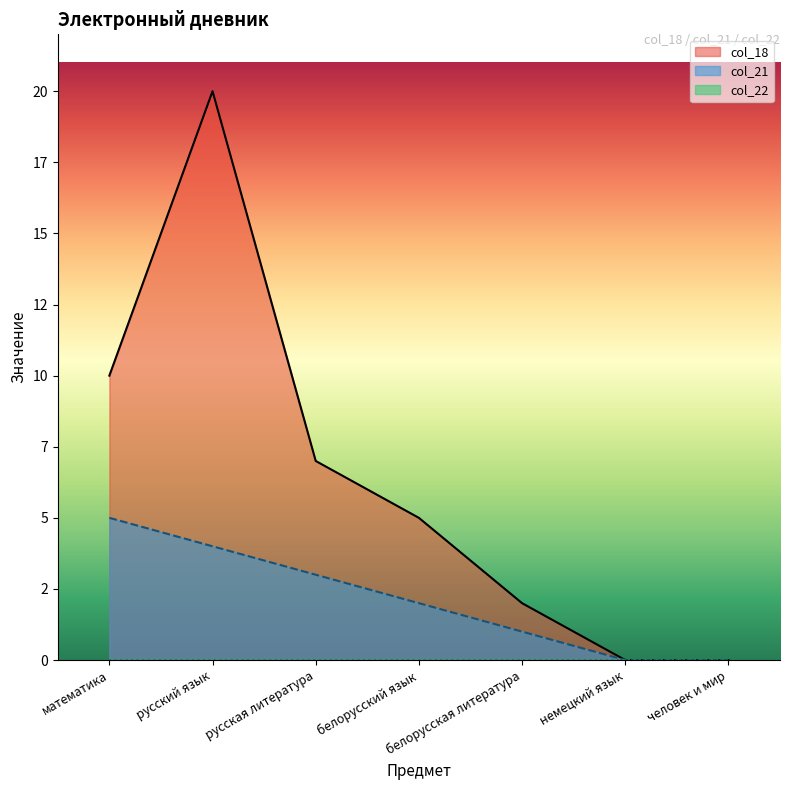

Which series has the largest range (max minus min)?

col_18